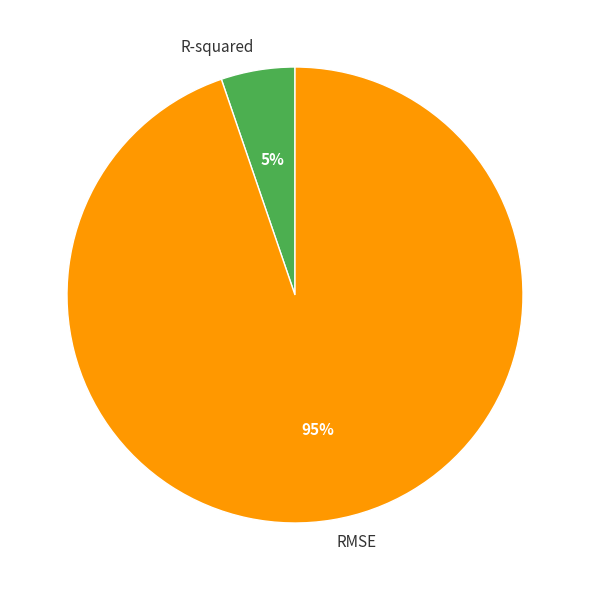

To the nearest percent, what percentage of the pie is R-squared?

5%